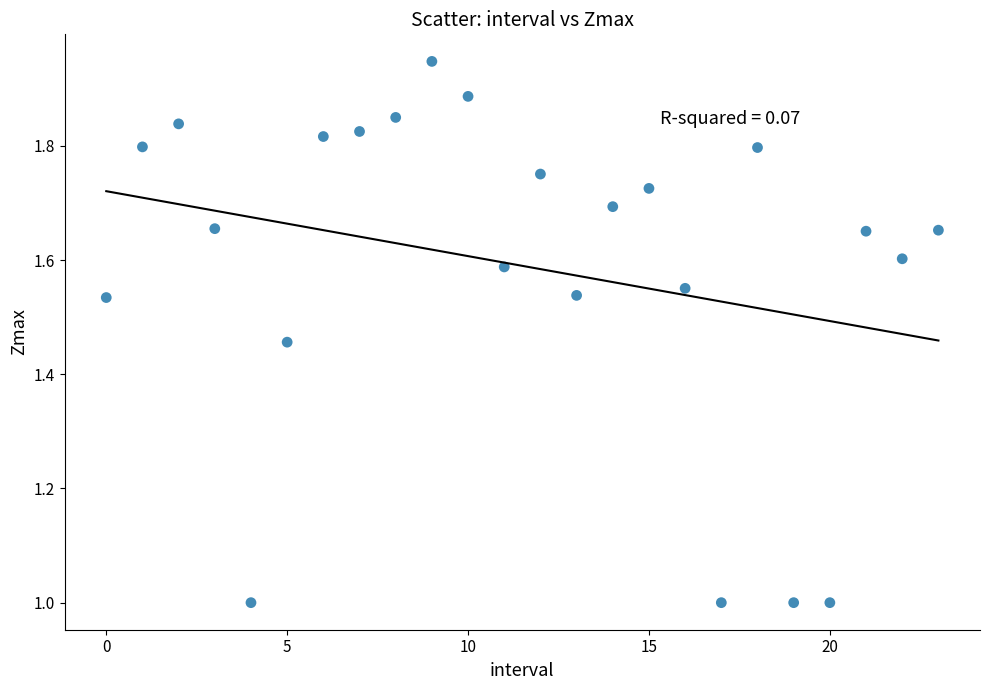

What is the range of Y values (max minus min)?

0.9